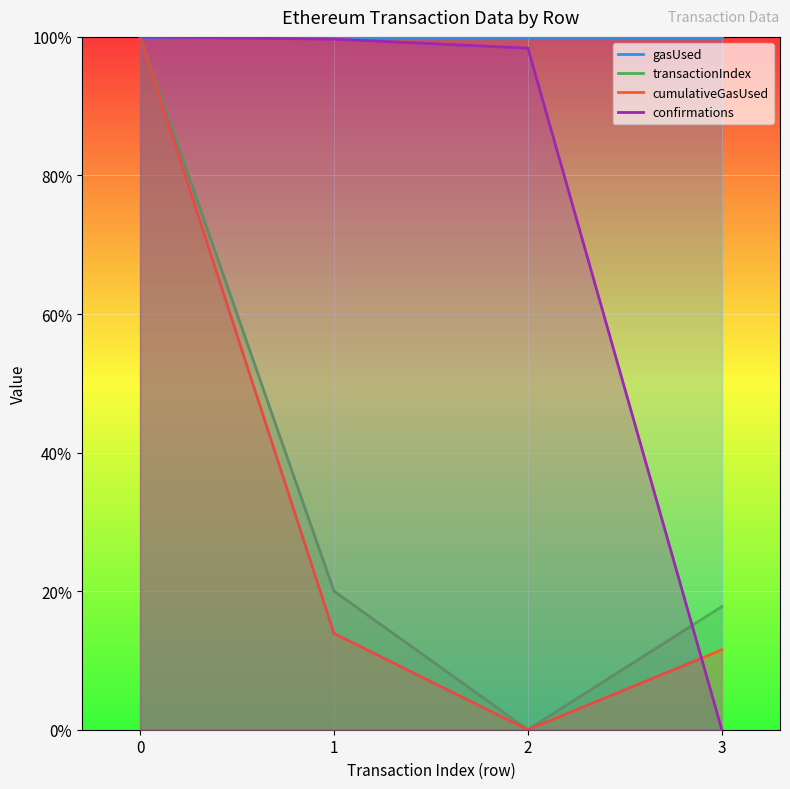

List the labels in order of cumulativeGasUsed value, smallest first.

2, 3, 1, 0